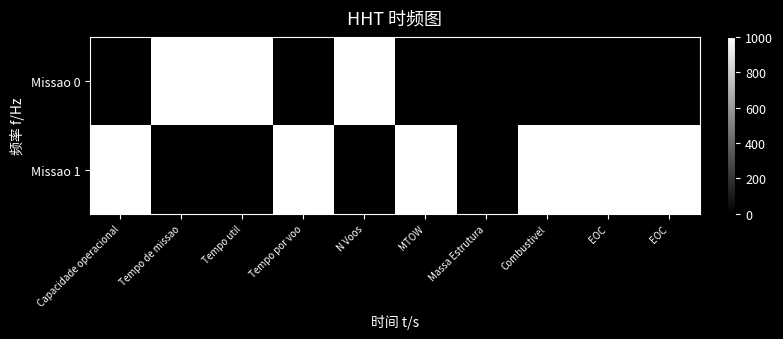

Reading left to right, what are all the values shown in this chart?

Missao 0: Capacidade operacional=0	Tempo de missao=1000	Tempo util=1000	Tempo por voo=0	N Voos=1000	MTOW=0	Massa Estrutura=0	Combustivel=0	EOC=0	EOC=0
Missao 1: Capacidade operacional=1000	Tempo de missao=0	Tempo util=0	Tempo por voo=1000	N Voos=0	MTOW=1000	Massa Estrutura=0	Combustivel=1000	EOC=1000	EOC=1000